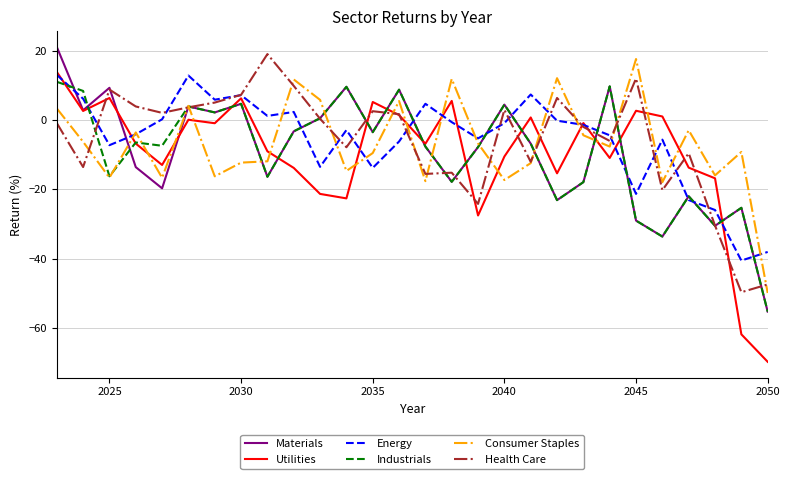

Which series has the widest spread of values?

Utilities